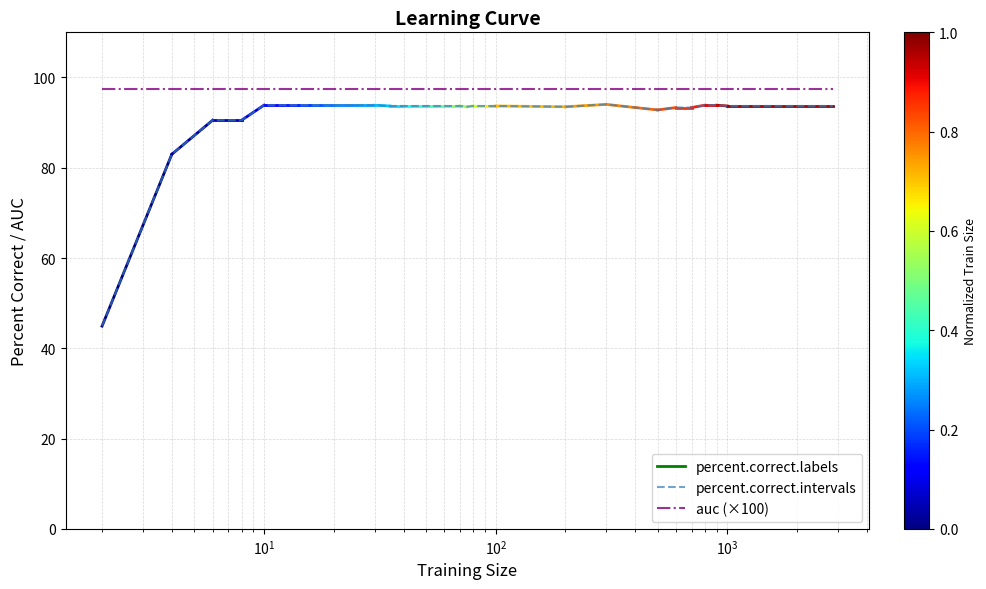

Which series has the widest spread of values?

percent.correct.intervals